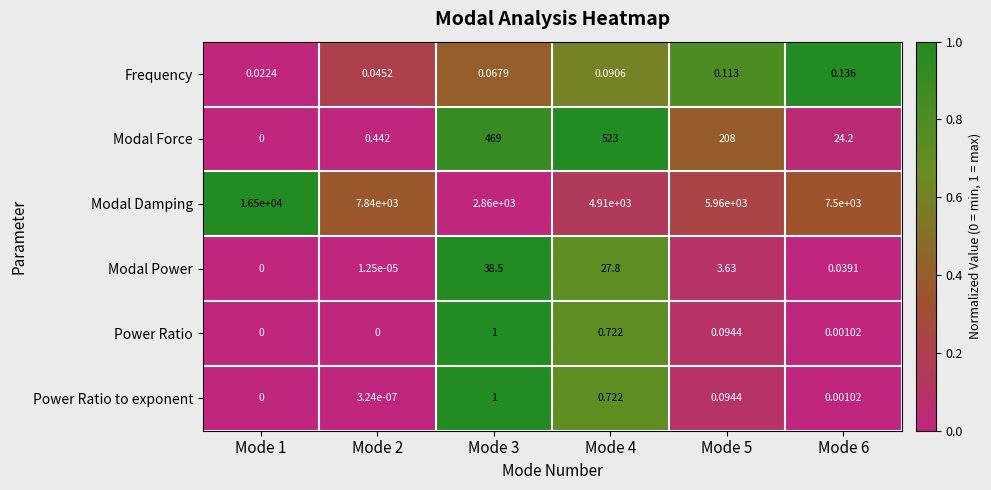

Which series has the largest total across all categories?

Modal Damping